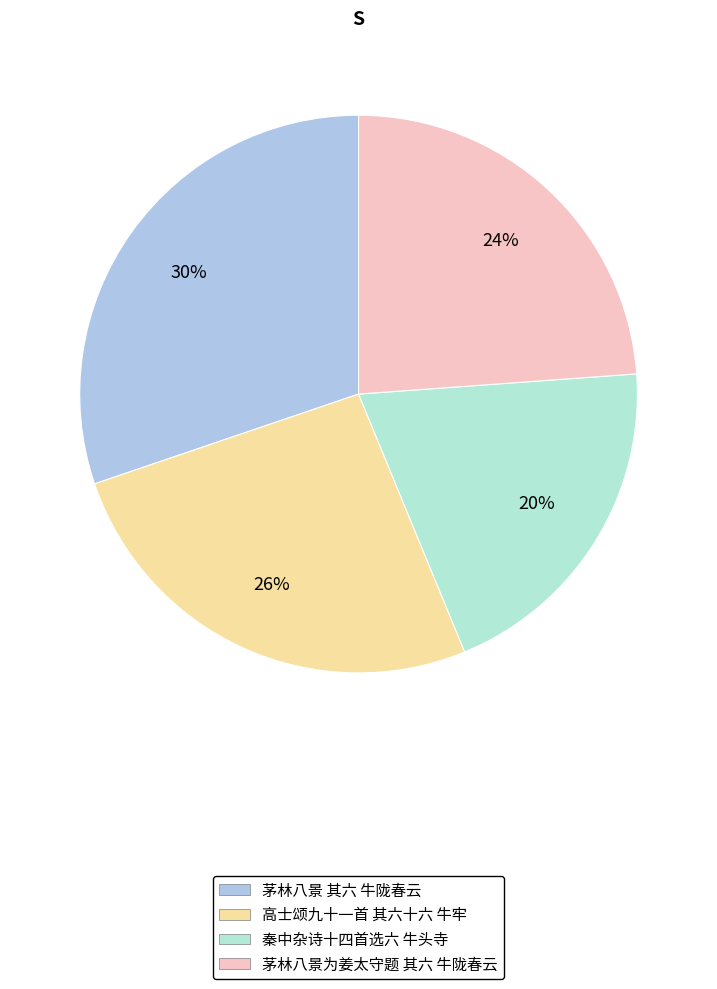

Which slice is the smallest?

秦中杂诗十四首选六 牛头寺